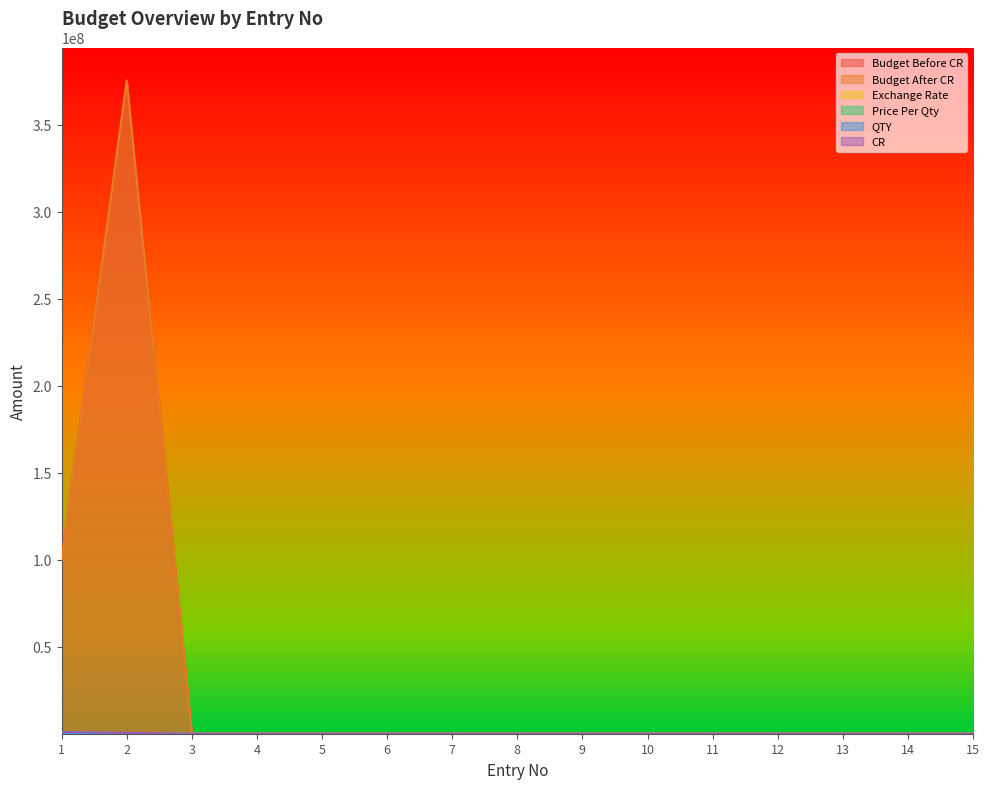

Which series has the largest range (max minus min)?

Budget Before CR